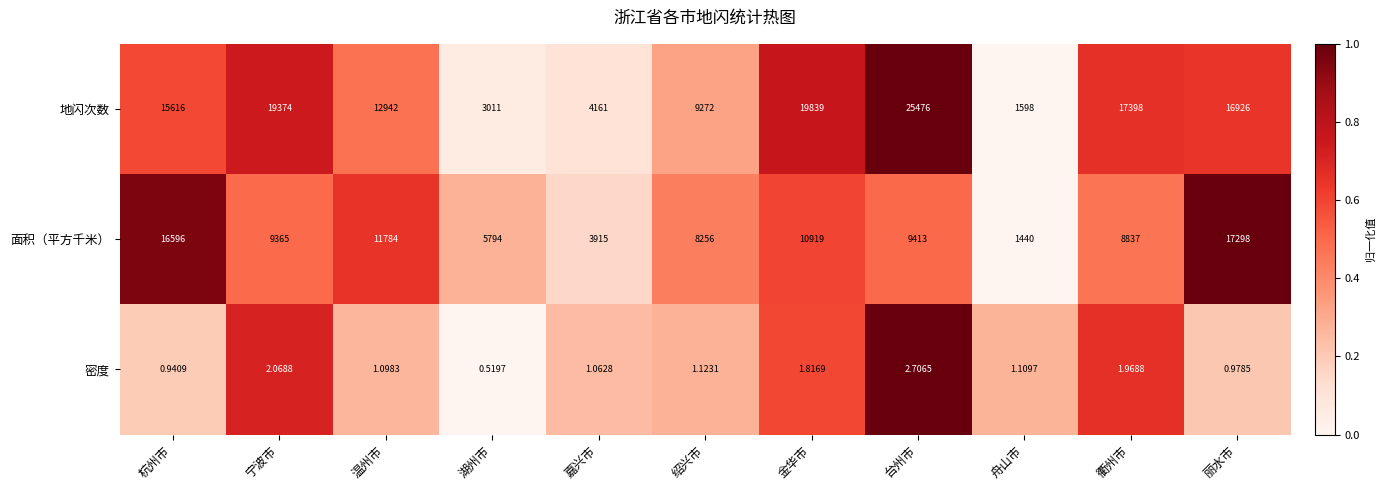

At which category does the chart reach its peak across all series?

台州市